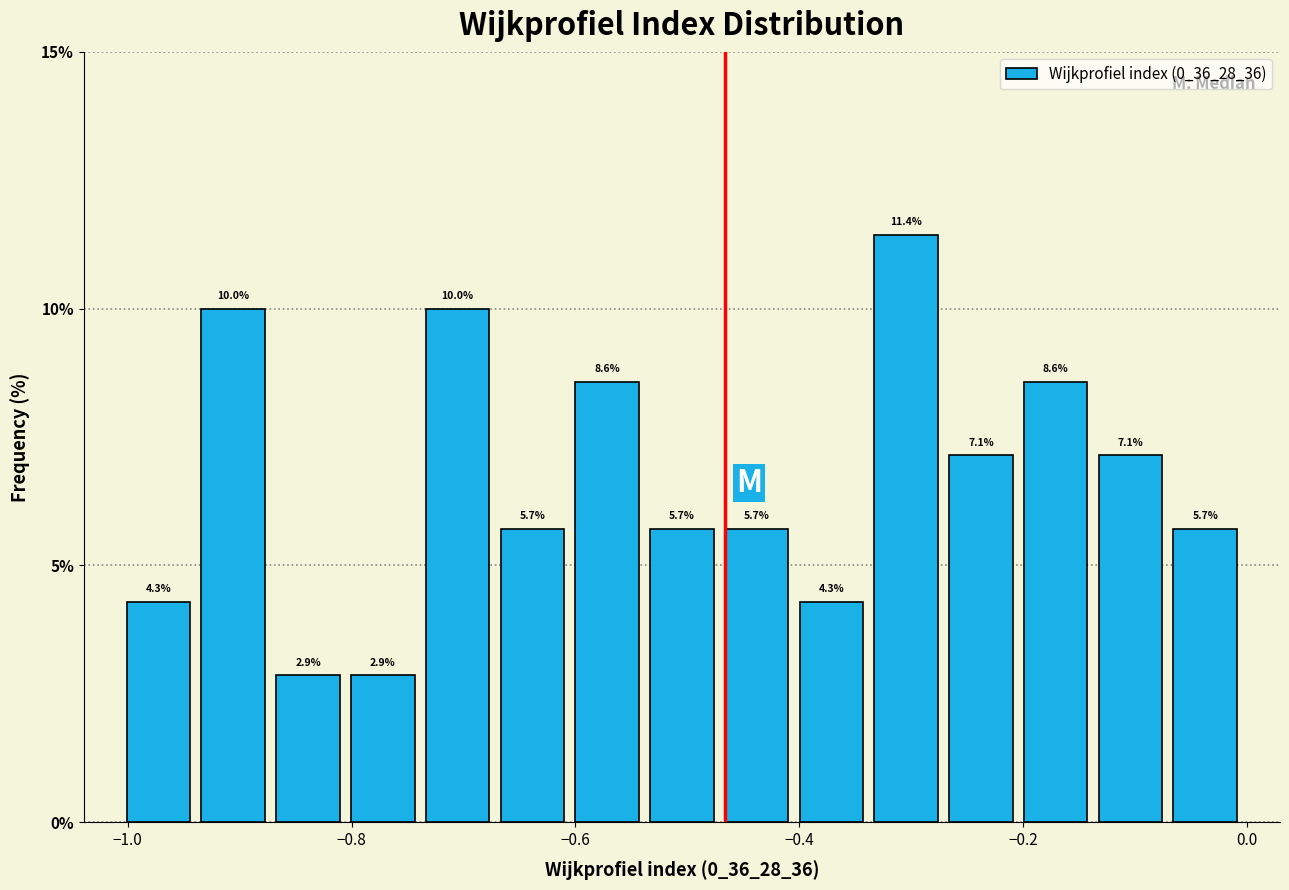

Read against the x-axis, roughly where is the centre of the tallest bar?

-0.30